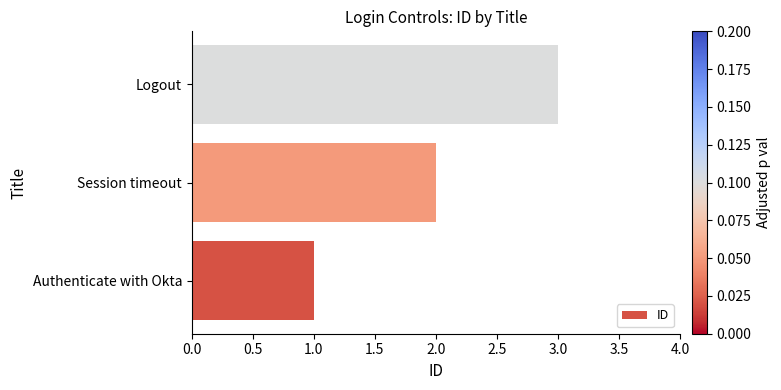

What value does the data have at Logout?

3